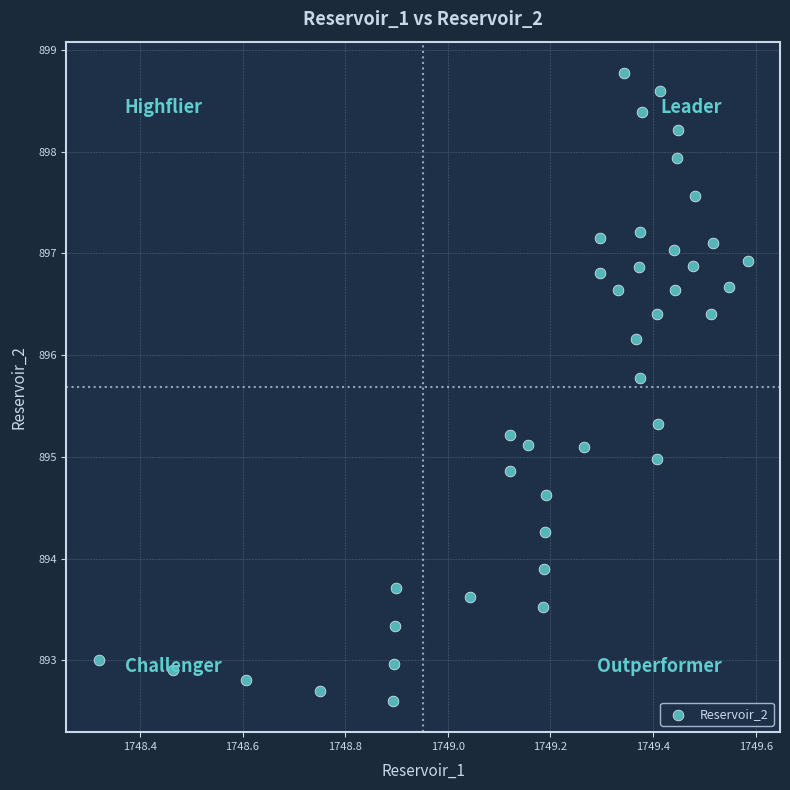

What is the range of X values (max minus min)?

1.3